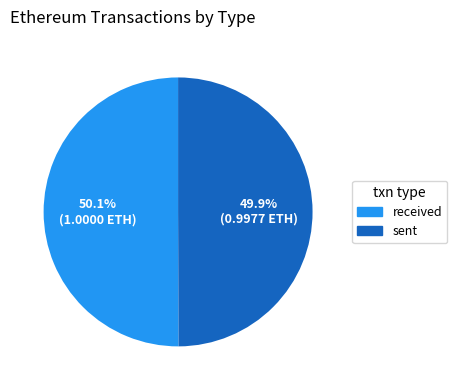

Is it true that received is 65% of the pie?

False